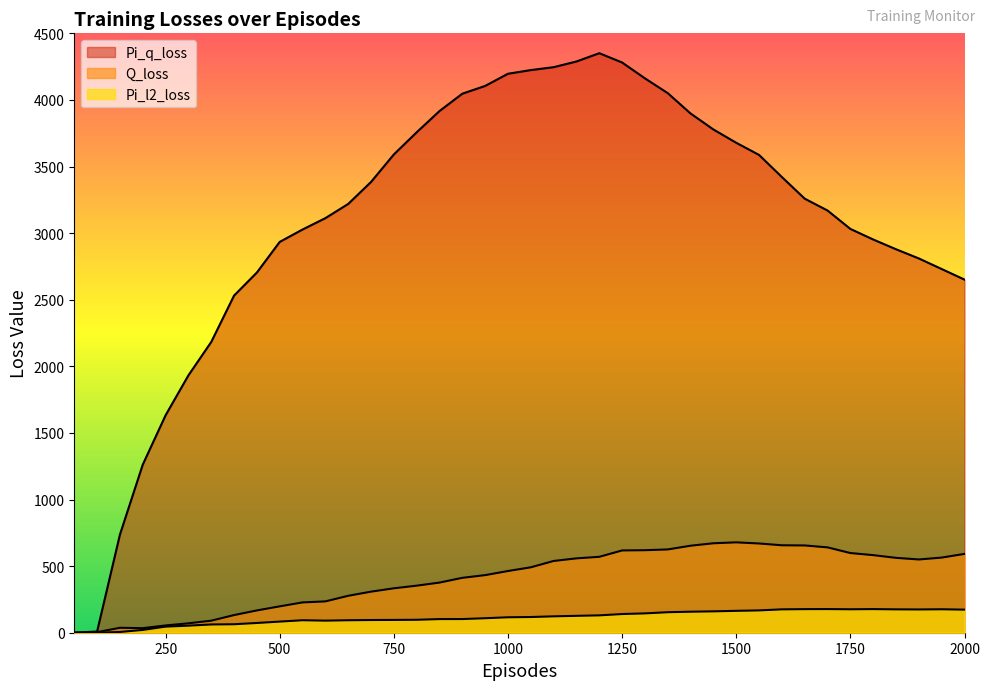

Does the chart have visible grid lines?

No